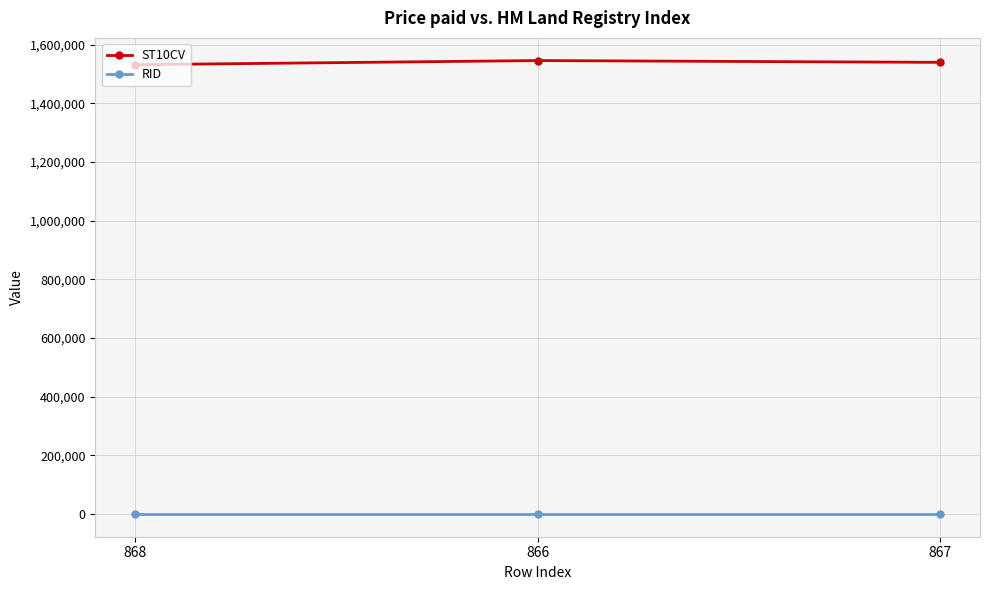

Does the chart have visible grid lines?

Yes